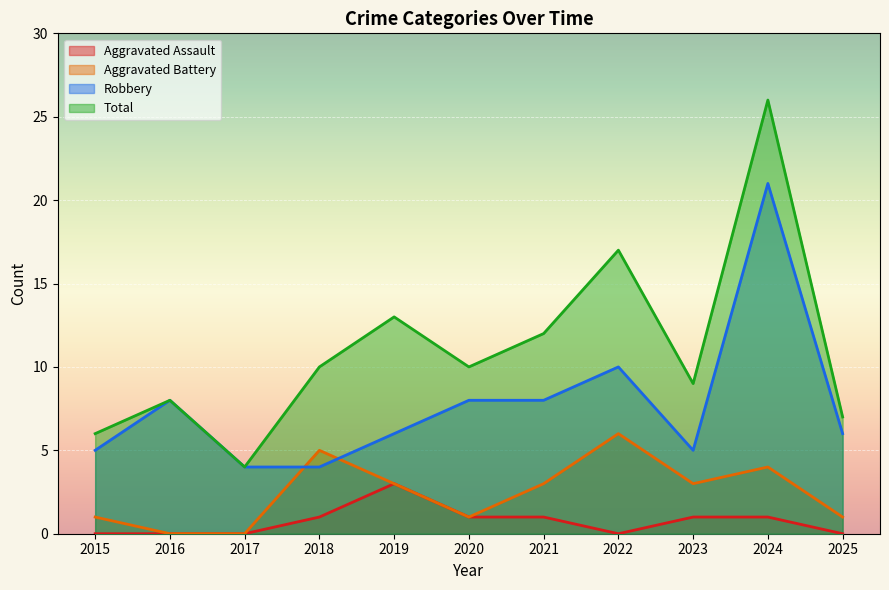

Is it true that Aggravated Battery equals 3 at 2021?

True